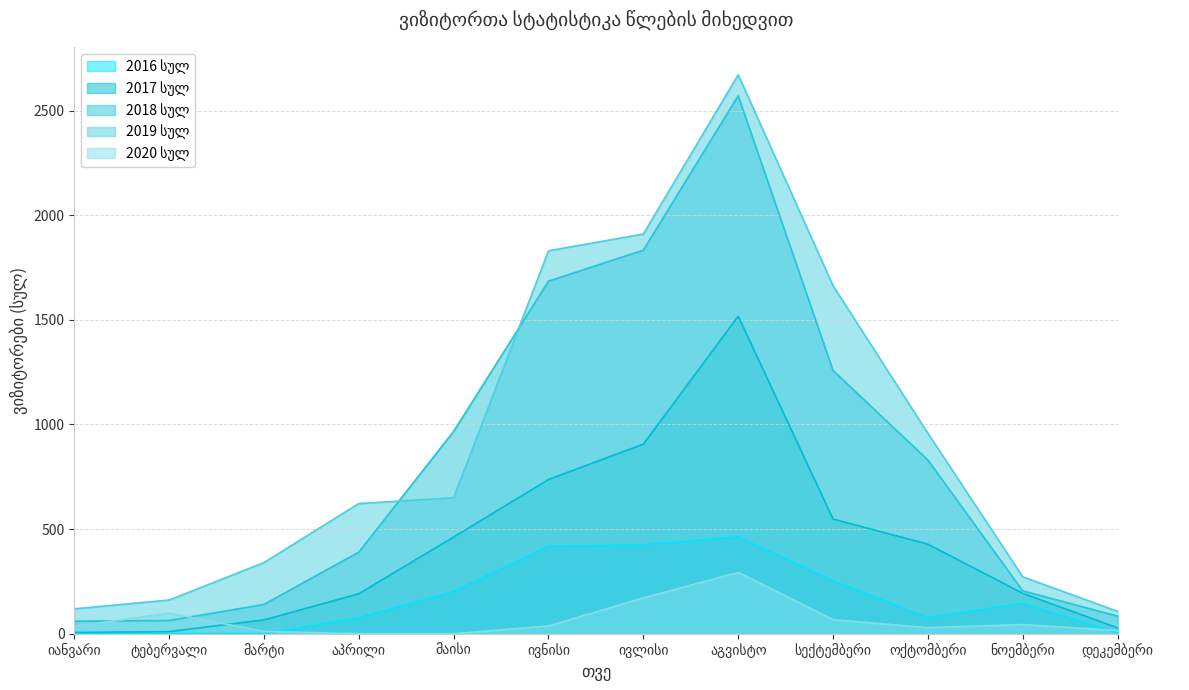

True or false: 2019 სულ and 2016 სულ cross at least once.

False